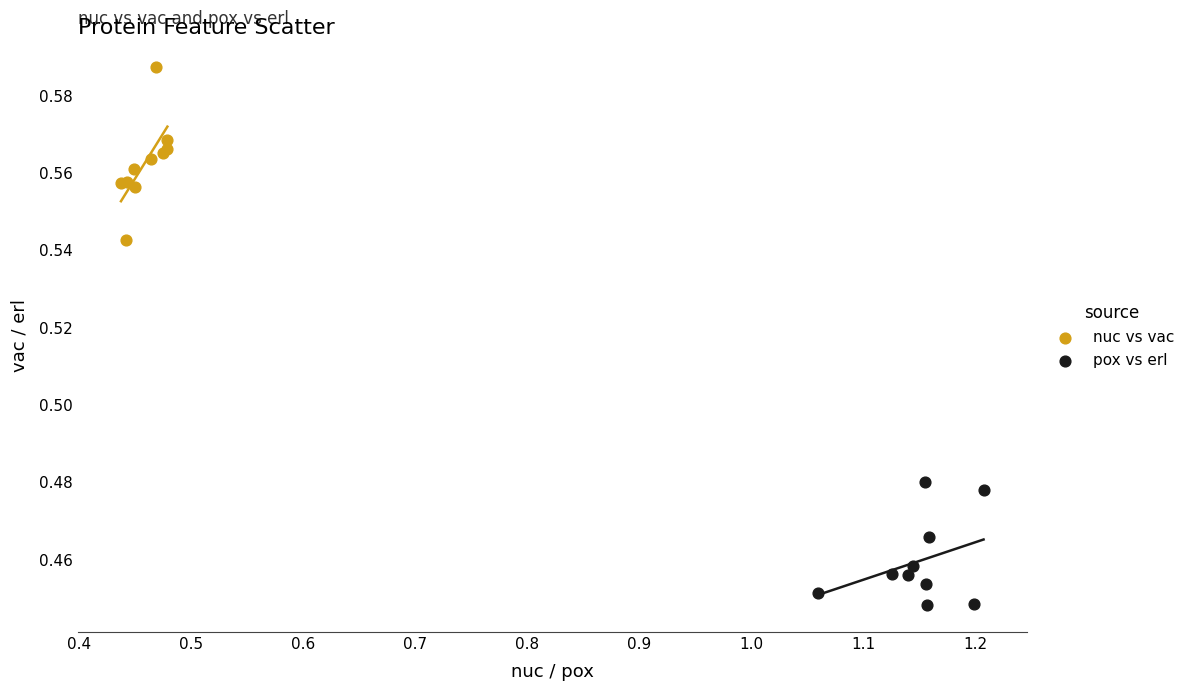

Which series has the widest spread of Y values?

nuc vs vac